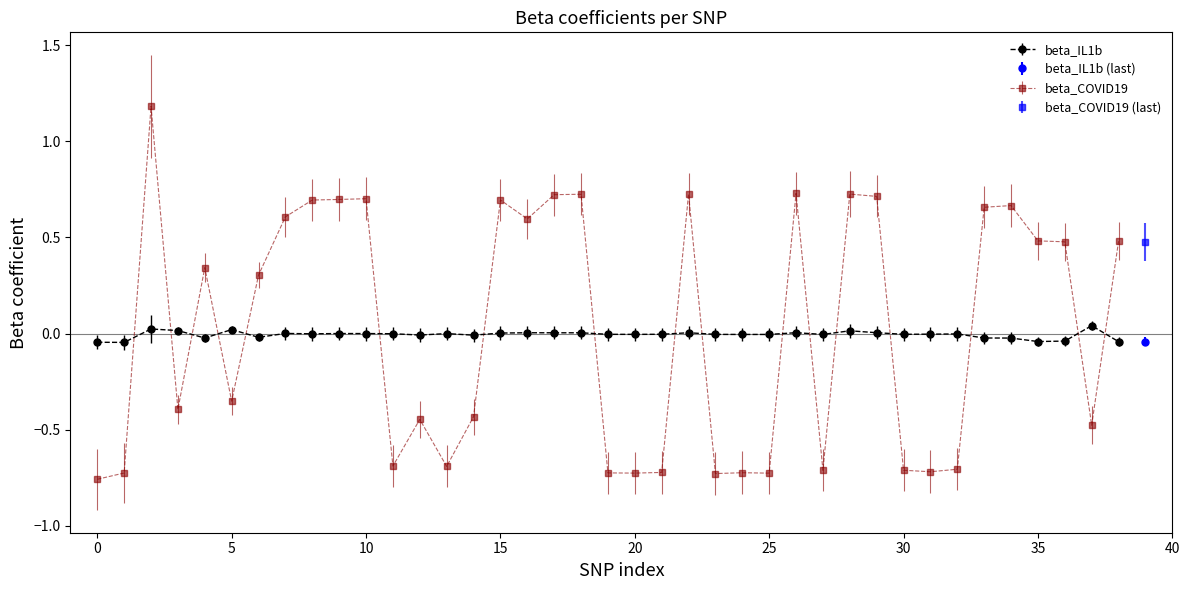

After their last crossing, which series has the higher values: beta_IL1b or beta_COVID19?

beta_COVID19